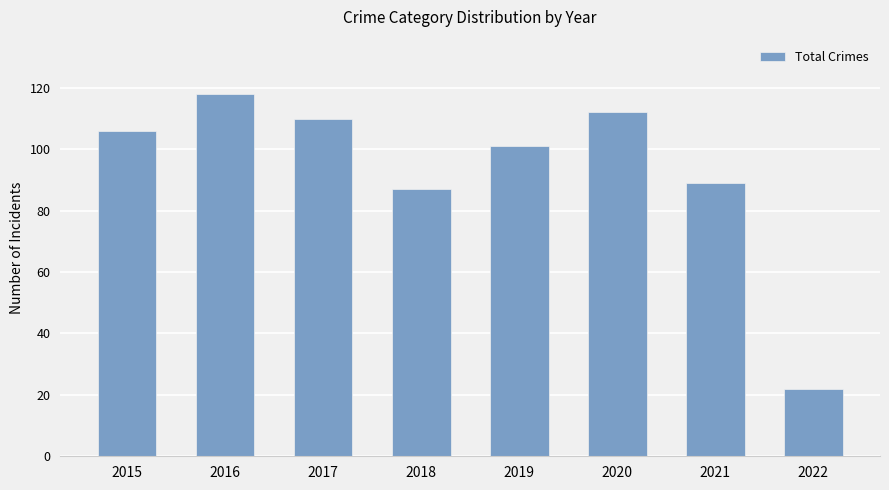

Is it true that the value at 2022 is 13?

False